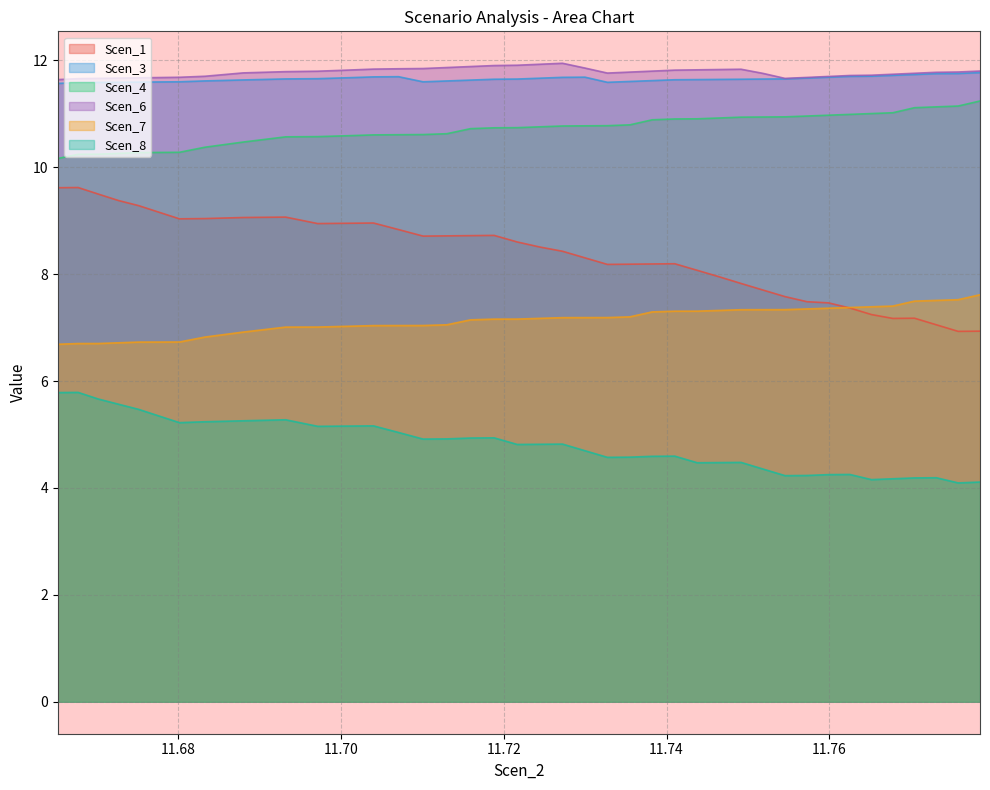

Reading left to right, transcribe all the data shown in this chart.

Scen_1: 11.665236597507995=9.6	11.667733972790549=9.6	11.670223325281436=9.5	11.672688609397321=9.4	11.675170512141689=9.3	11.677667887424242=9.2	11.680173285498462=9.0	11.68331276928054=9.0	11.688010963635064=9.1	11.693216598485376=9.1	11.697154348362757=8.9	11.700739096204678=9.0	11.704009809719597=9.0	11.707083678635255=8.8	11.710104253394569=8.7	11.71301823984119=8.7	11.715932226287812=8.7	11.71882902122038=8.7	11.721657622503567=8.6	11.724459863231157=8.5	11.72722772061148=8.4	11.729978672920536=8.3	11.732737934464044=8.2	11.7354888867731=8.2	11.738248148316607=8.2	11.741007409860115=8.2	11.743766958005986=8.1	11.74650960092101=7.9	11.749152532224713=7.8	11.751845319413865=7.7	11.754554725231502=7.6	11.757255821655107=7.5	11.759890443724357=7.5	11.762508447165123=7.4	11.765168283699673=7.2	11.767794596374891=7.2	11.770454146307078=7.2	11.773139770192497=7.1	11.775815938753166=6.9	11.778500416548287=6.9
Scen_3: 11.665236597507995=11.6	11.667733972790549=11.6	11.670223325281436=11.6	11.672688609397321=11.6	11.675170512141689=11.6	11.677667887424242=11.6	11.680173285498462=11.6	11.68331276928054=11.6	11.688010963635064=11.6	11.693216598485376=11.7	11.697154348362757=11.7	11.700739096204678=11.7	11.704009809719597=11.7	11.707083678635255=11.7	11.710104253394569=11.6	11.71301823984119=11.6	11.715932226287812=11.6	11.71882902122038=11.6	11.721657622503567=11.6	11.724459863231157=11.7	11.72722772061148=11.7	11.729978672920536=11.7	11.732737934464044=11.6	11.7354888867731=11.6	11.738248148316607=11.6	11.741007409860115=11.6	11.743766958005986=11.6	11.74650960092101=11.6	11.749152532224713=11.6	11.751845319413865=11.6	11.754554725231502=11.7	11.757255821655107=11.7	11.759890443724357=11.7	11.762508447165123=11.7	11.765168283699673=11.7	11.767794596374891=11.7	11.770454146307078=11.7	11.773139770192497=11.8	11.775815938753166=11.8	11.778500416548287=11.8
Scen_4: 11.665236597507995=10.2	11.667733972790549=10.2	11.670223325281436=10.2	11.672688609397321=10.3	11.675170512141689=10.3	11.677667887424242=10.3	11.680173285498462=10.3	11.68331276928054=10.4	11.688010963635064=10.5	11.693216598485376=10.6	11.697154348362757=10.6	11.700739096204678=10.6	11.704009809719597=10.6	11.707083678635255=10.6	11.710104253394569=10.6	11.71301823984119=10.6	11.715932226287812=10.7	11.71882902122038=10.7	11.721657622503567=10.7	11.724459863231157=10.8	11.72722772061148=10.8	11.729978672920536=10.8	11.732737934464044=10.8	11.7354888867731=10.8	11.738248148316607=10.9	11.741007409860115=10.9	11.743766958005986=10.9	11.74650960092101=10.9	11.749152532224713=10.9	11.751845319413865=10.9	11.754554725231502=10.9	11.757255821655107=11.0	11.759890443724357=11.0	11.762508447165123=11.0	11.765168283699673=11.0	11.767794596374891=11.0	11.770454146307078=11.1	11.773139770192497=11.1	11.775815938753166=11.1	11.778500416548287=11.2
Scen_6: 11.665236597507995=11.6	11.667733972790549=11.7	11.670223325281436=11.7	11.672688609397321=11.7	11.675170512141689=11.7	11.677667887424242=11.7	11.680173285498462=11.7	11.68331276928054=11.7	11.688010963635064=11.8	11.693216598485376=11.8	11.697154348362757=11.8	11.700739096204678=11.8	11.704009809719597=11.8	11.707083678635255=11.8	11.710104253394569=11.8	11.71301823984119=11.9	11.715932226287812=11.9	11.71882902122038=11.9	11.721657622503567=11.9	11.724459863231157=11.9	11.72722772061148=11.9	11.729978672920536=11.9	11.732737934464044=11.8	11.7354888867731=11.8	11.738248148316607=11.8	11.741007409860115=11.8	11.743766958005986=11.8	11.74650960092101=11.8	11.749152532224713=11.8	11.751845319413865=11.8	11.754554725231502=11.7	11.757255821655107=11.7	11.759890443724357=11.7	11.762508447165123=11.7	11.765168283699673=11.7	11.767794596374891=11.7	11.770454146307078=11.8	11.773139770192497=11.8	11.775815938753166=11.8	11.778500416548287=11.8
Scen_7: 11.665236597507995=6.7	11.667733972790549=6.7	11.670223325281436=6.7	11.672688609397321=6.7	11.675170512141689=6.7	11.677667887424242=6.7	11.680173285498462=6.7	11.68331276928054=6.8	11.688010963635064=6.9	11.693216598485376=7.0	11.697154348362757=7.0	11.700739096204678=7.0	11.704009809719597=7.0	11.707083678635255=7.0	11.710104253394569=7.0	11.71301823984119=7.1	11.715932226287812=7.1	11.71882902122038=7.2	11.721657622503567=7.2	11.724459863231157=7.2	11.72722772061148=7.2	11.729978672920536=7.2	11.732737934464044=7.2	11.7354888867731=7.2	11.738248148316607=7.3	11.741007409860115=7.3	11.743766958005986=7.3	11.74650960092101=7.3	11.749152532224713=7.3	11.751845319413865=7.3	11.754554725231502=7.3	11.757255821655107=7.3	11.759890443724357=7.4	11.762508447165123=7.4	11.765168283699673=7.4	11.767794596374891=7.4	11.770454146307078=7.5	11.773139770192497=7.5	11.775815938753166=7.5	11.778500416548287=7.6
Scen_8: 11.665236597507995=5.8	11.667733972790549=5.8	11.670223325281436=5.7	11.672688609397321=5.6	11.675170512141689=5.5	11.677667887424242=5.3	11.680173285498462=5.2	11.68331276928054=5.2	11.688010963635064=5.3	11.693216598485376=5.3	11.697154348362757=5.2	11.700739096204678=5.2	11.704009809719597=5.2	11.707083678635255=5.0	11.710104253394569=4.9	11.71301823984119=4.9	11.715932226287812=4.9	11.71882902122038=4.9	11.721657622503567=4.8	11.724459863231157=4.8	11.72722772061148=4.8	11.729978672920536=4.7	11.732737934464044=4.6	11.7354888867731=4.6	11.738248148316607=4.6	11.741007409860115=4.6	11.743766958005986=4.5	11.74650960092101=4.5	11.749152532224713=4.5	11.751845319413865=4.4	11.754554725231502=4.2	11.757255821655107=4.2	11.759890443724357=4.2	11.762508447165123=4.3	11.765168283699673=4.2	11.767794596374891=4.2	11.770454146307078=4.2	11.773139770192497=4.2	11.775815938753166=4.1	11.778500416548287=4.1